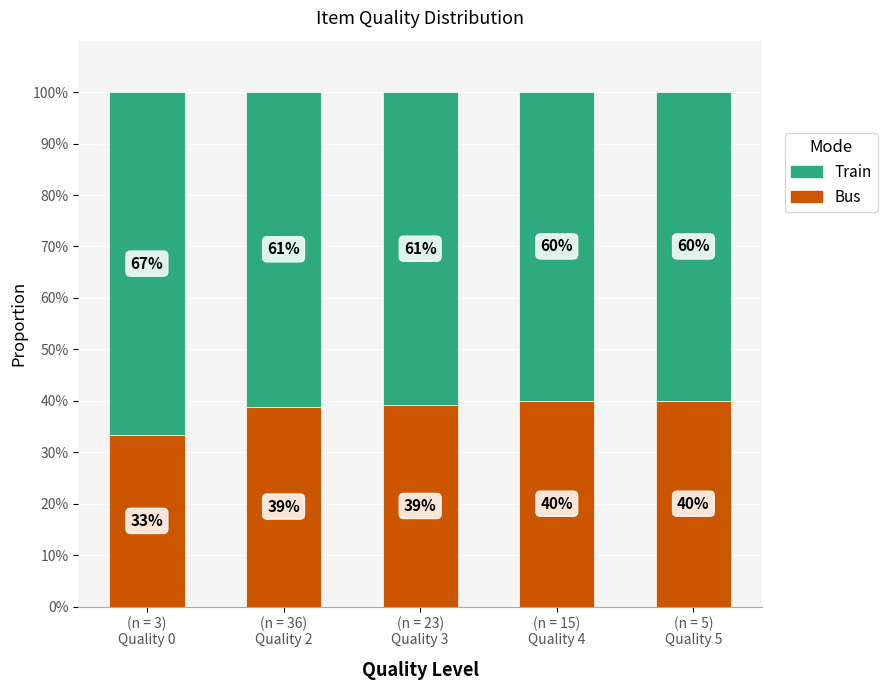

What is the minimum value for Bus?

33.3